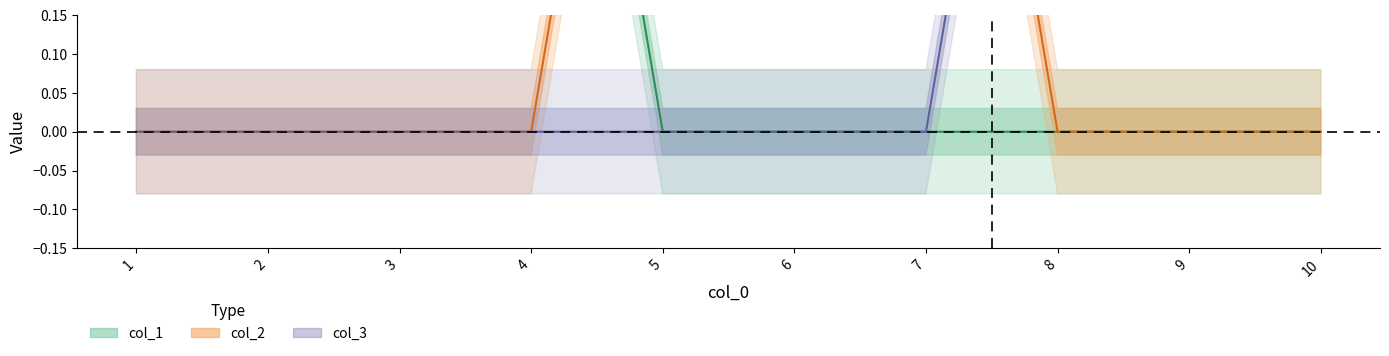

Reading left to right, what are all the values shown in this chart?

col_1: 1=1	2=1	3=1	4=1	5=0	6=0	7=0	8=0	9=0	10=0
col_2: 1=0	2=0	3=0	4=0	5=1	6=1	7=1	8=0	9=0	10=0
col_3: 1=0	2=0	3=0	4=0	5=0	6=0	7=0	8=1	9=1	10=1